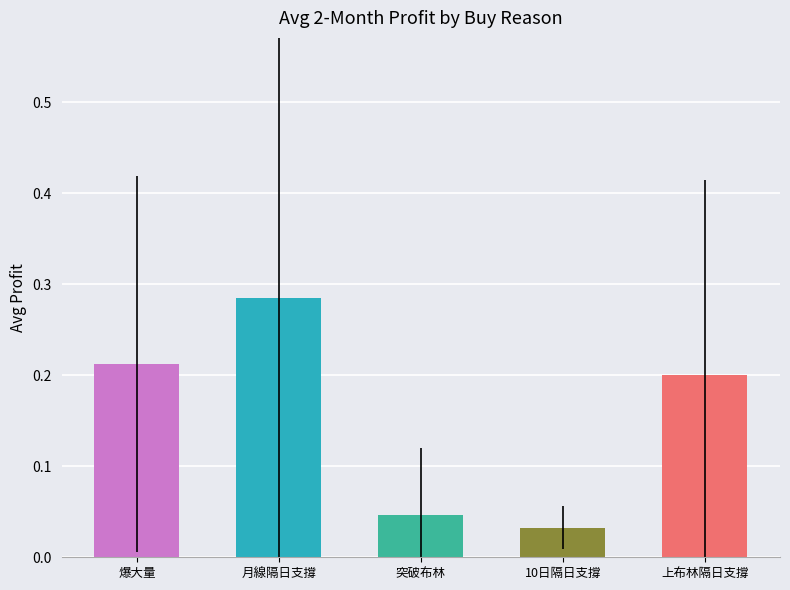

Which label corresponds to the smallest value in the chart?

10日隔日支撐